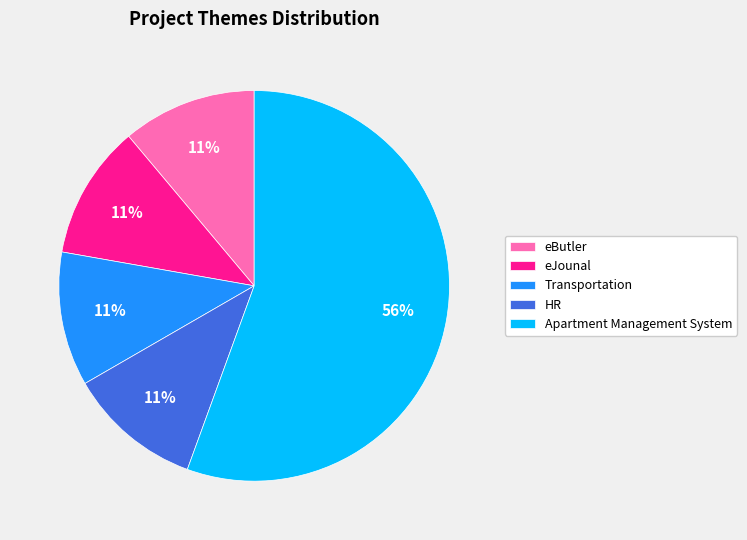

Approximately how many times larger is the value at Transportation compared to eJounal?

1.0